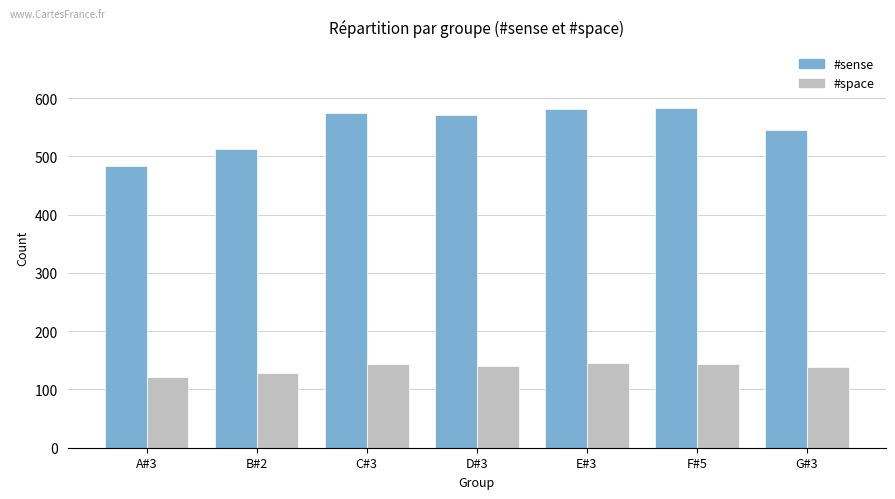

The #sense series shows 484 at A#3. True or false?

True